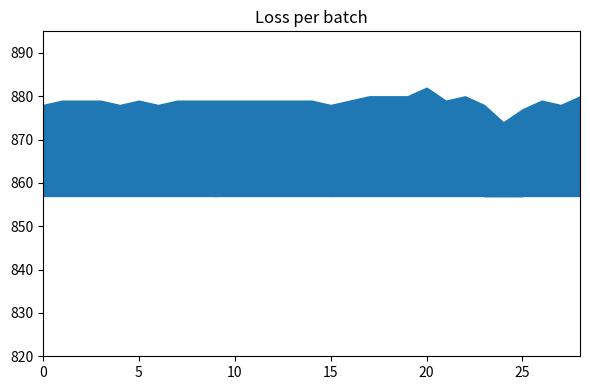

At how many categories does at least one series exceed 877?

27